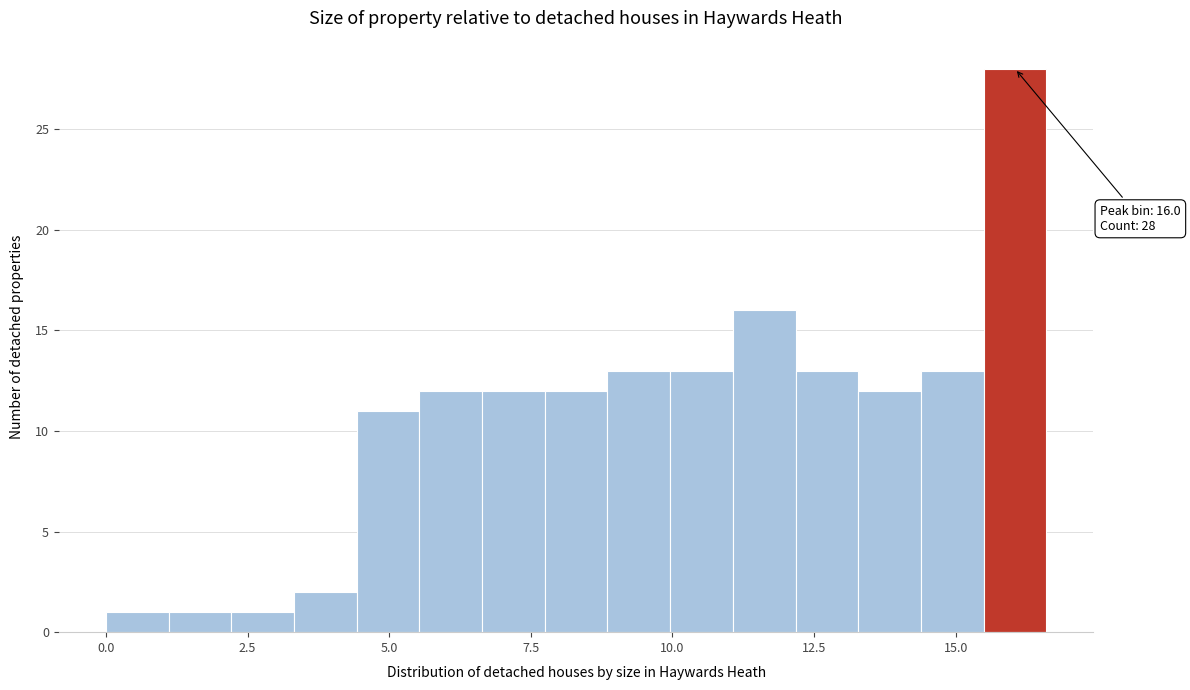

Read against the x-axis, roughly where is the centre of the tallest bar?

16.0